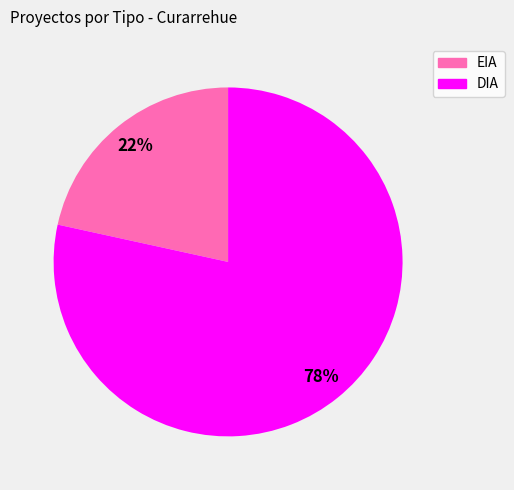

To the nearest percent, what is the average slice percentage?

50%